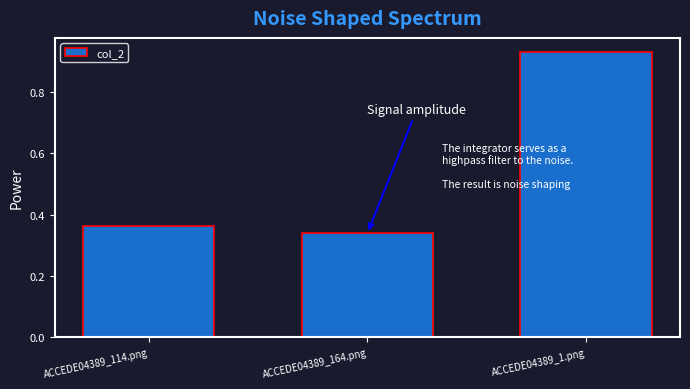

How many data points does each series have?

3